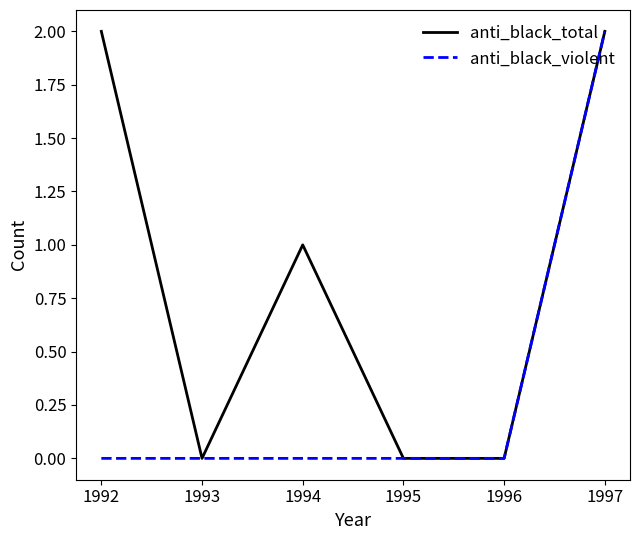

At which label does anti_black_violent reach its peak?

1997